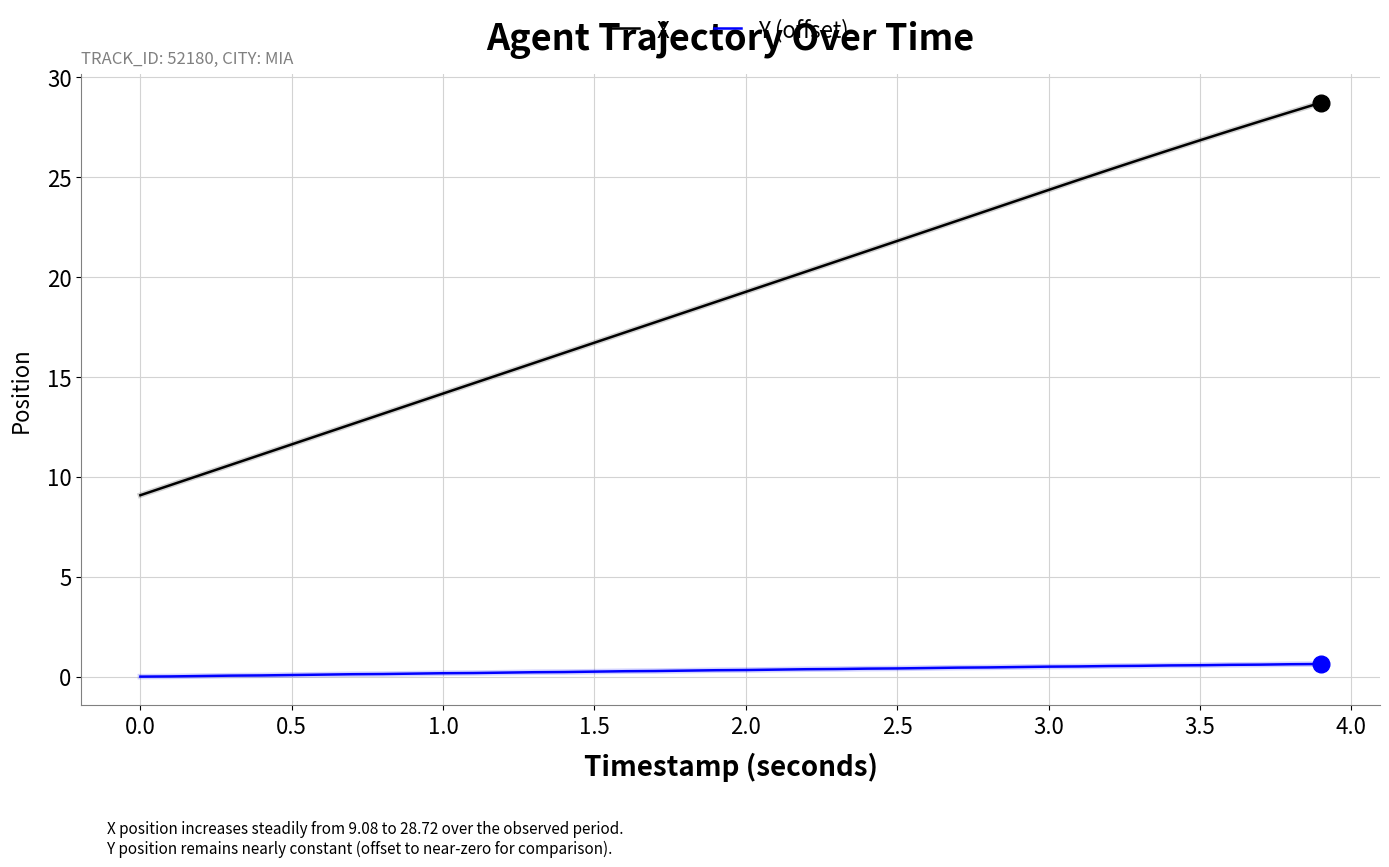

List the series in order of their peak value, lowest first.

Y (offset), X